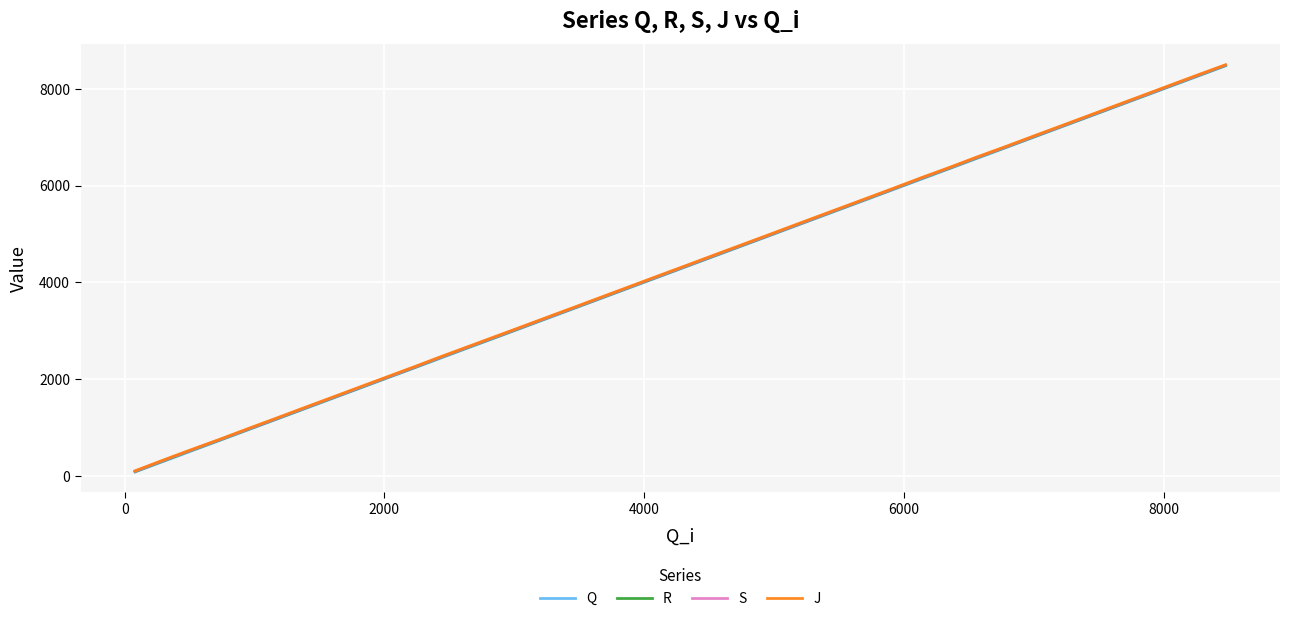

True or false: J and R cross at least once.

False